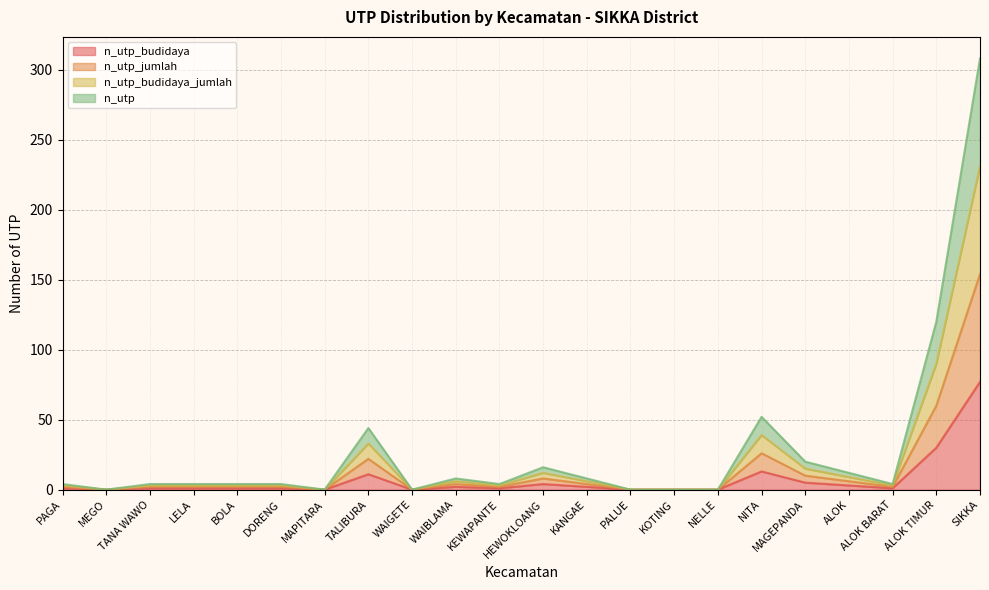

Rank the series at HEWOKLOANG from lowest to highest value.

n_utp_budidaya, n_utp_jumlah, n_utp_budidaya_jumlah, n_utp